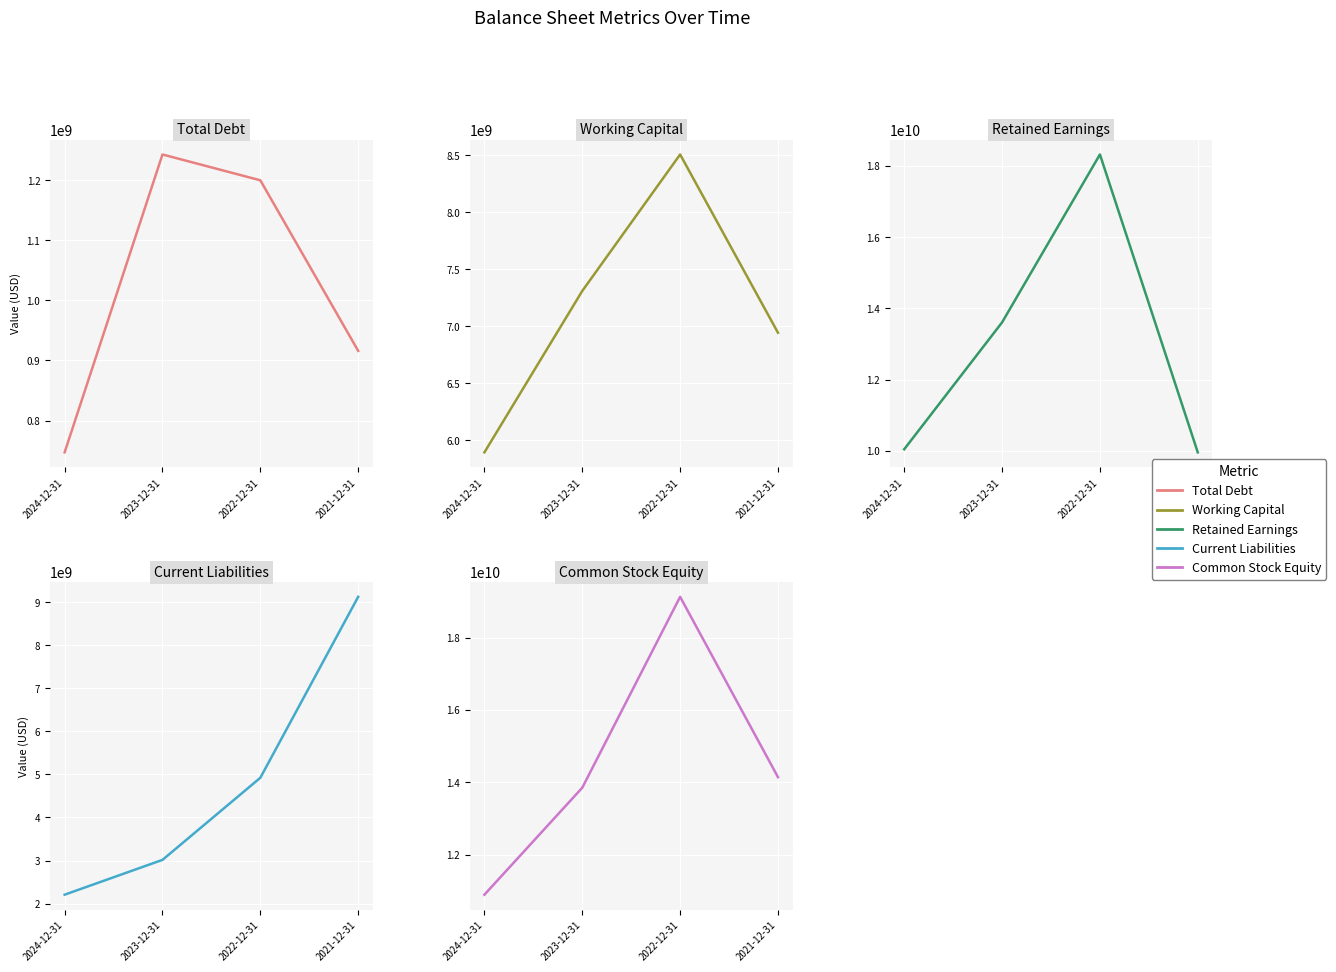

How many values in the Total Debt series exceed 1200000000?

1